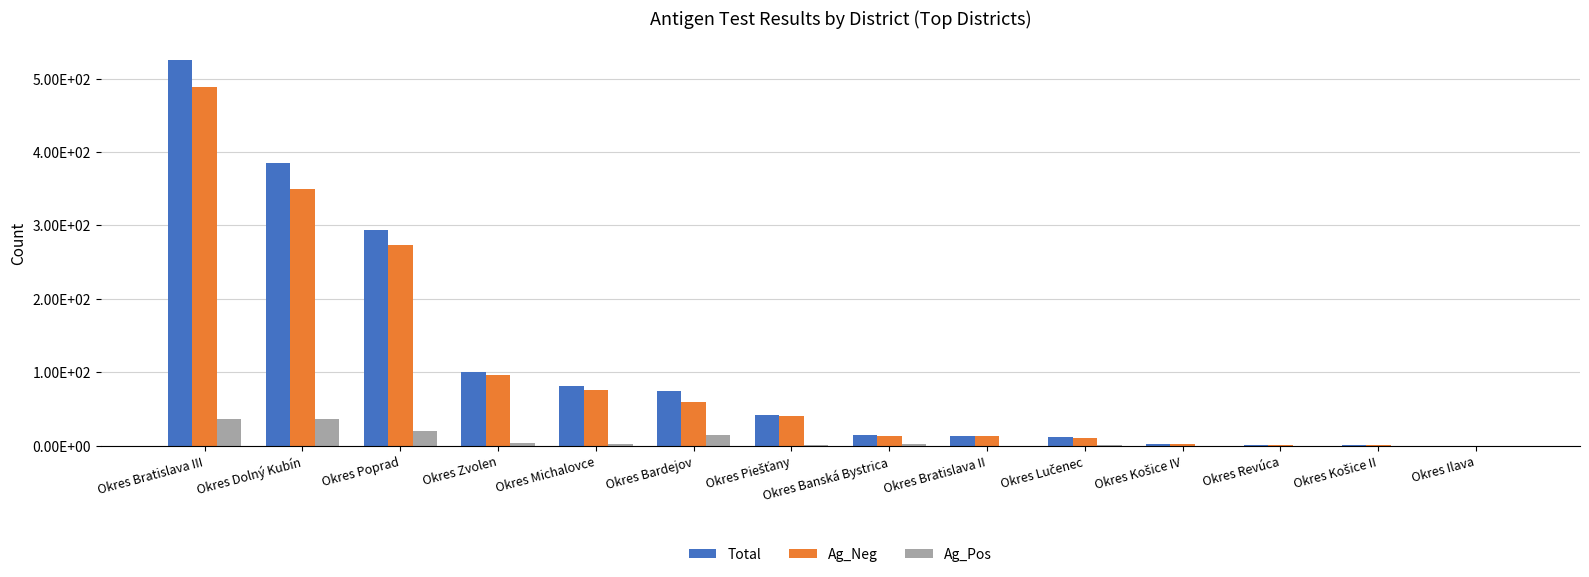

Are the bars horizontal?

No